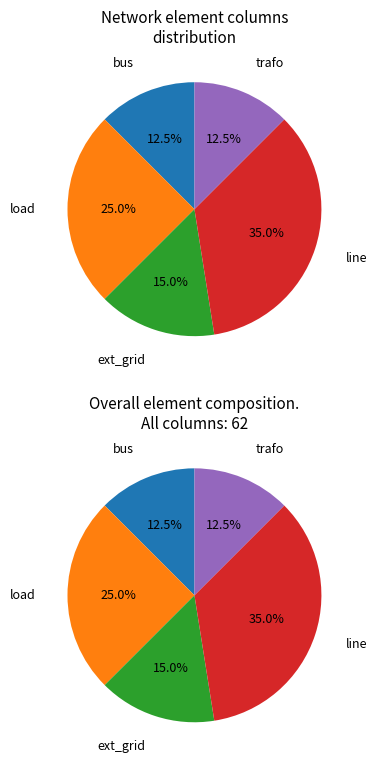

Is it true that trafo is 1% of the pie?

False